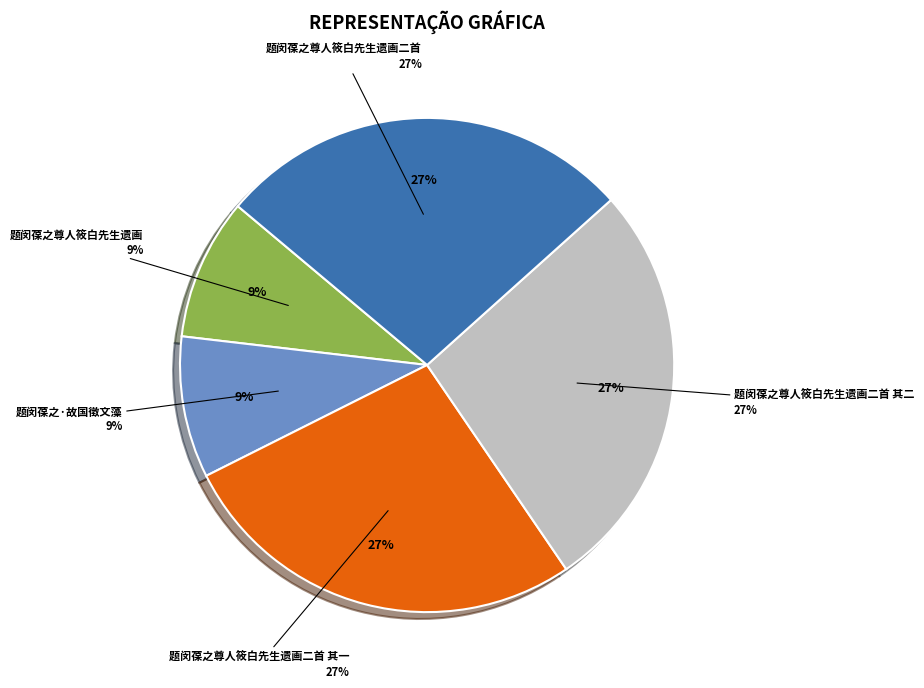

Between 题闵葆之尊人筱白先生遗画 and 题闵葆之尊人筱白先生遗画二首 其一, which is larger?

题闵葆之尊人筱白先生遗画二首 其一